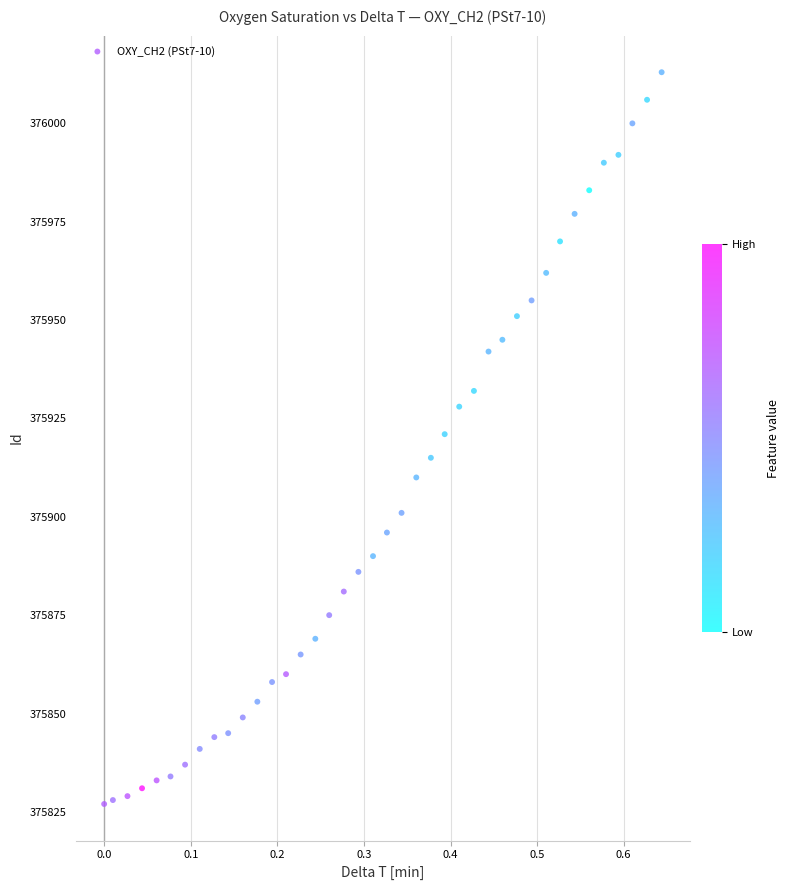

What is the range of Y values (max minus min)?

186